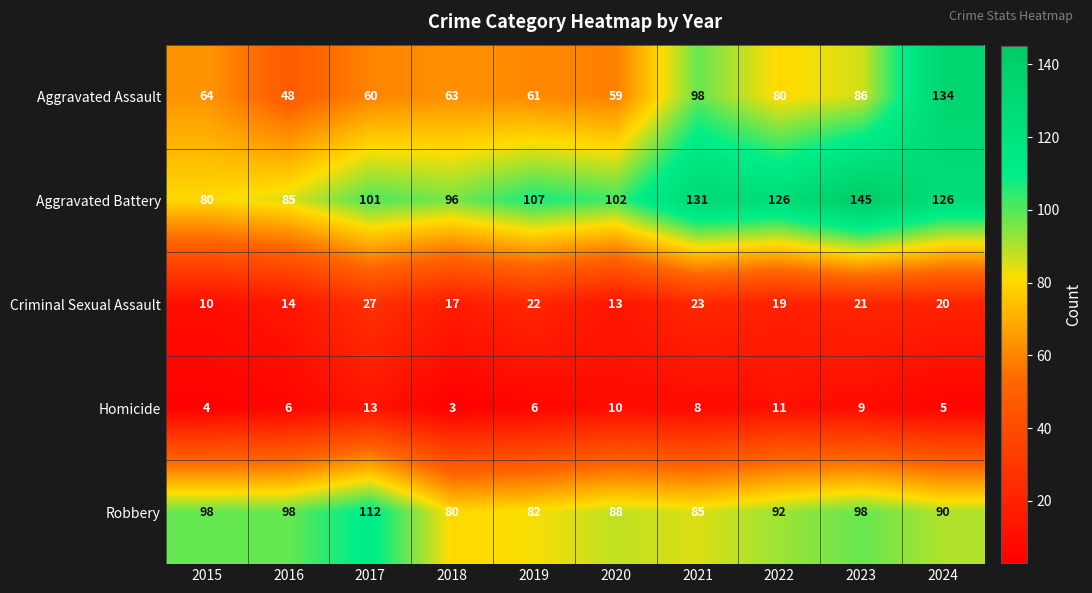

At which label is Aggravated Battery closest to 112?

2019